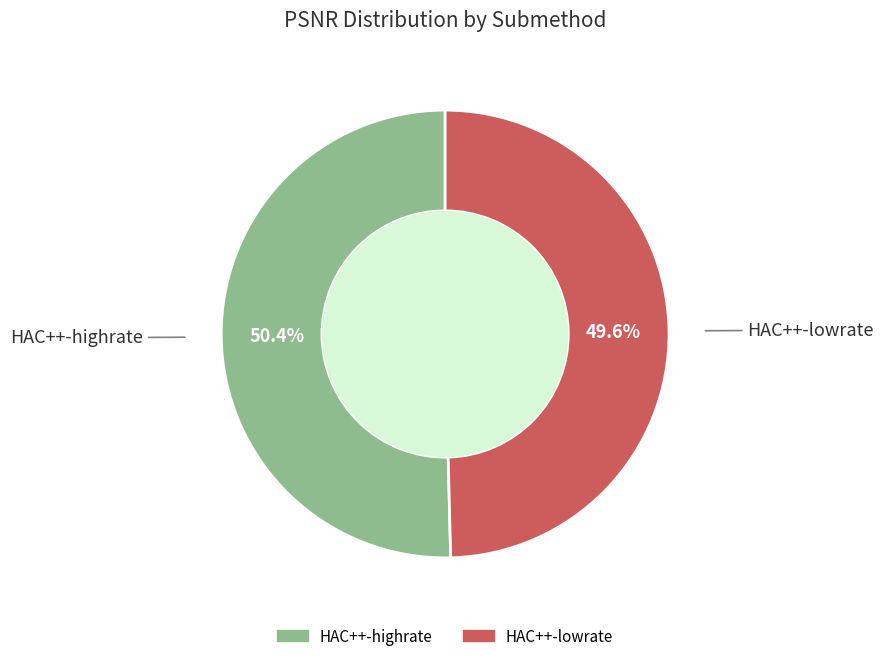

Combined, what portion of the pie is HAC++-lowrate and HAC++-highrate?

100.0%